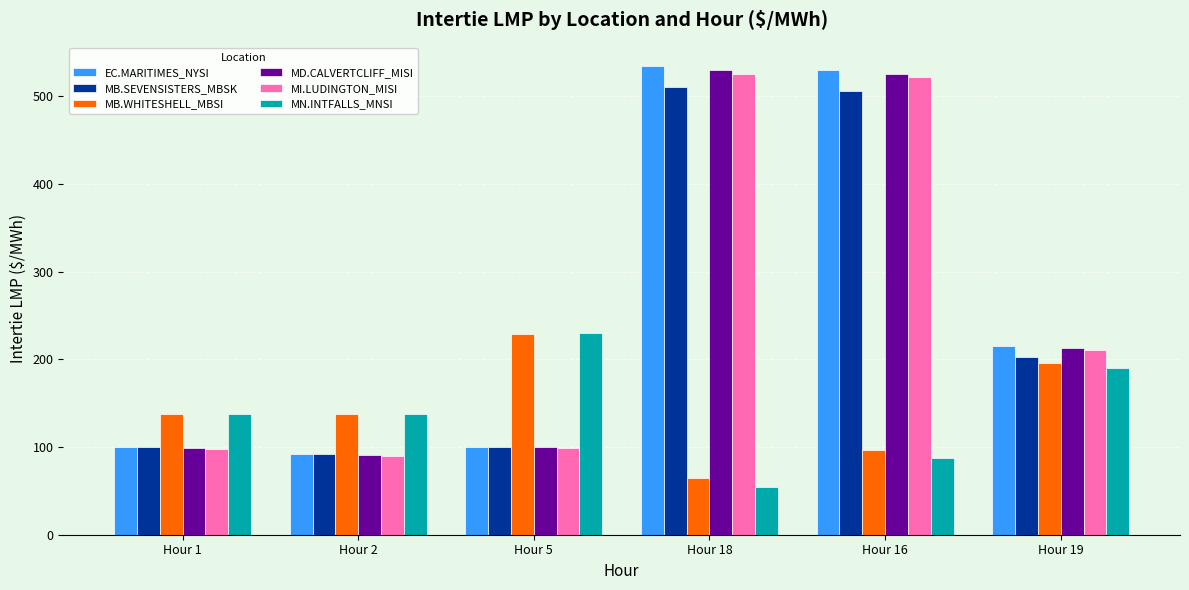

What are all the series names shown in the legend?

EC.MARITIMES_NYSI, MB.SEVENSISTERS_MBSK, MB.WHITESHELL_MBSI, MD.CALVERTCLIFF_MISI, MI.LUDINGTON_MISI, MN.INTFALLS_MNSI